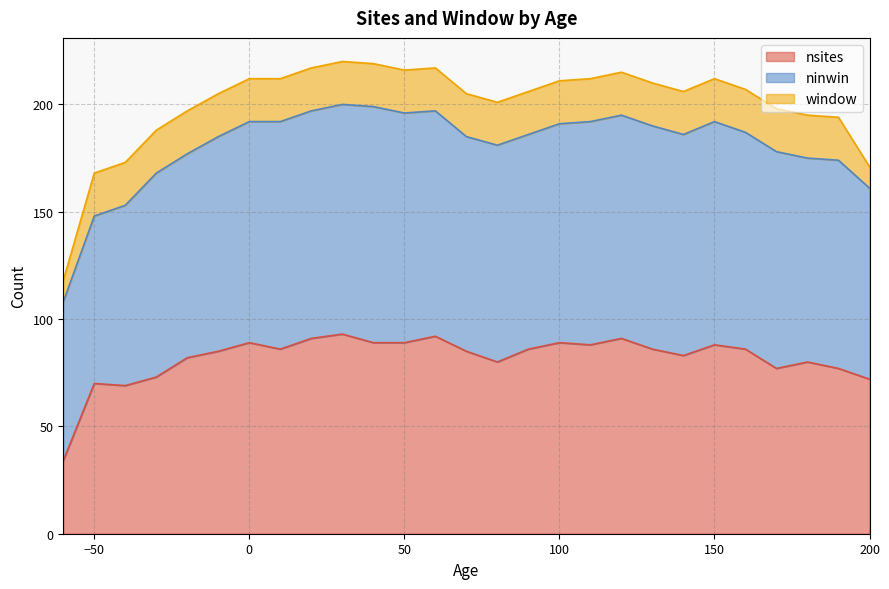

Rank the categories by nsites value from lowest to highest.

-60, -40, -50, 200, -30, 170, 190, 80, 180, -20, 140, -10, 70, 10, 90, 130, 160, 110, 150, 0, 40, 50, 100, 20, 120, 60, 30